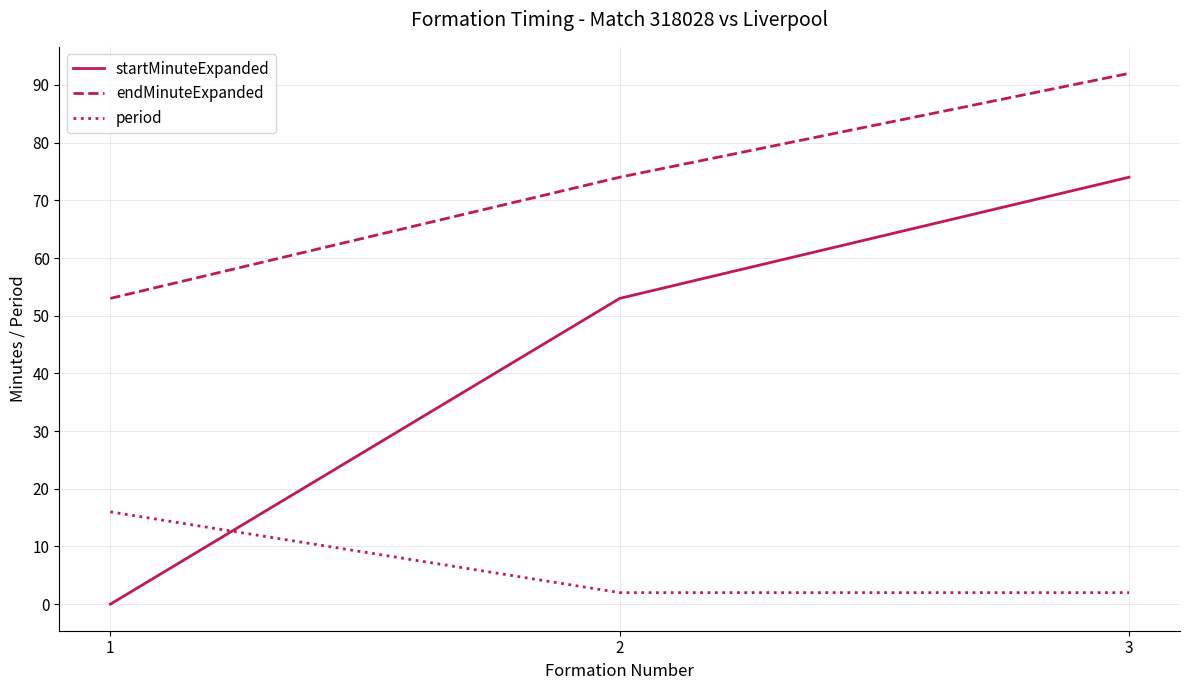

Rank the series by their average value, from highest to lowest.

endMinuteExpanded, startMinuteExpanded, period